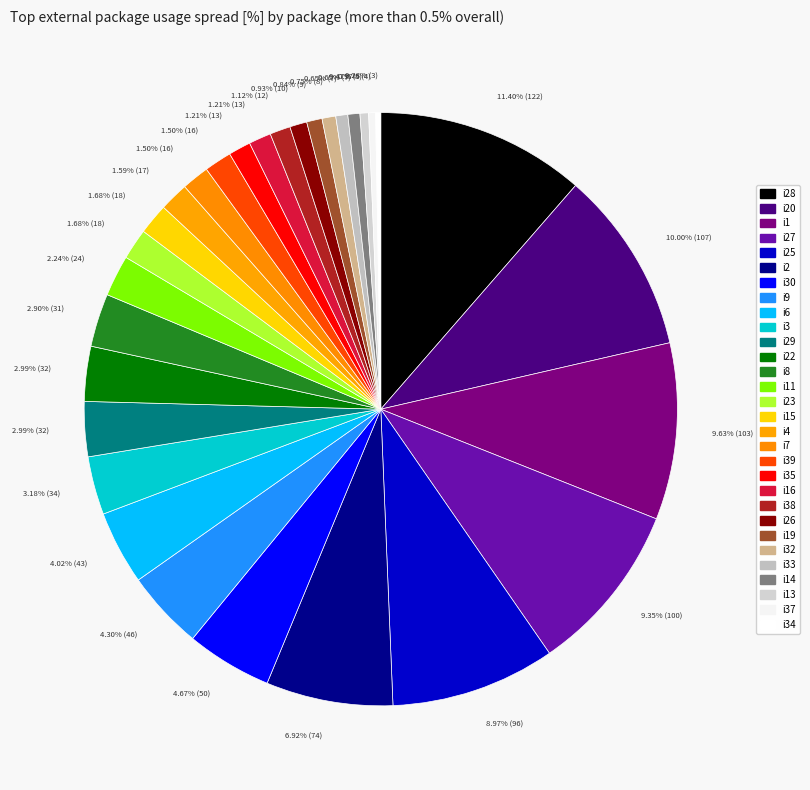

To the nearest percent, what is the average slice percentage?

3%